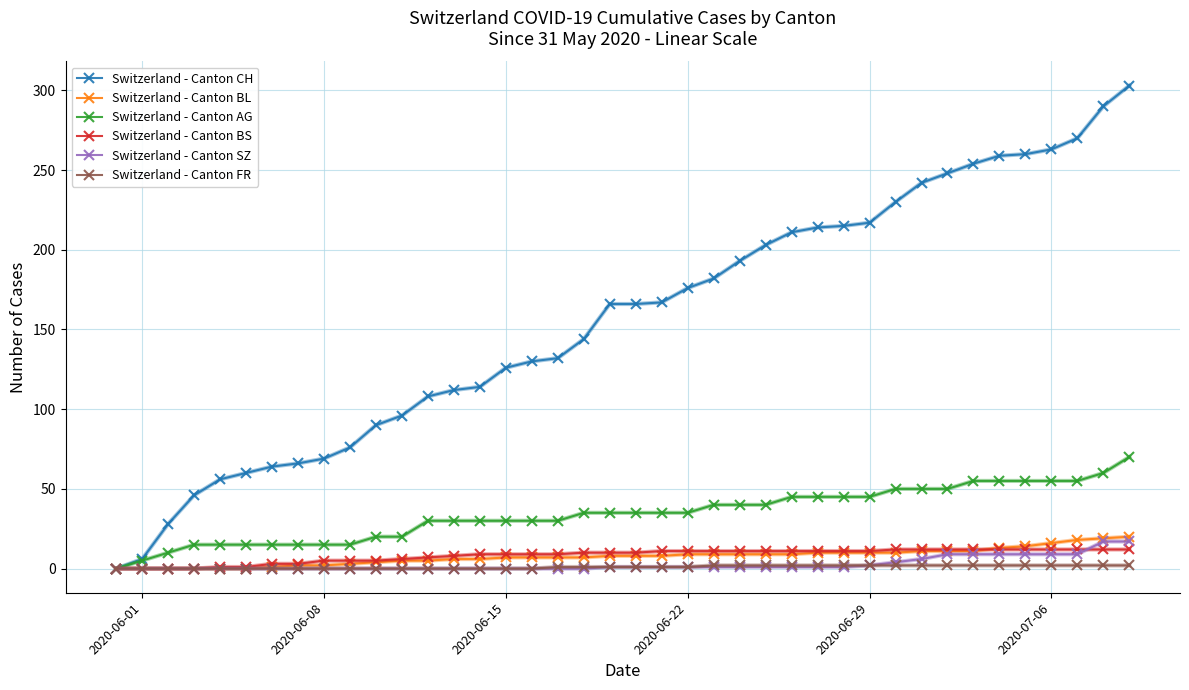

Which series has the widest spread of values?

Switzerland - Canton CH